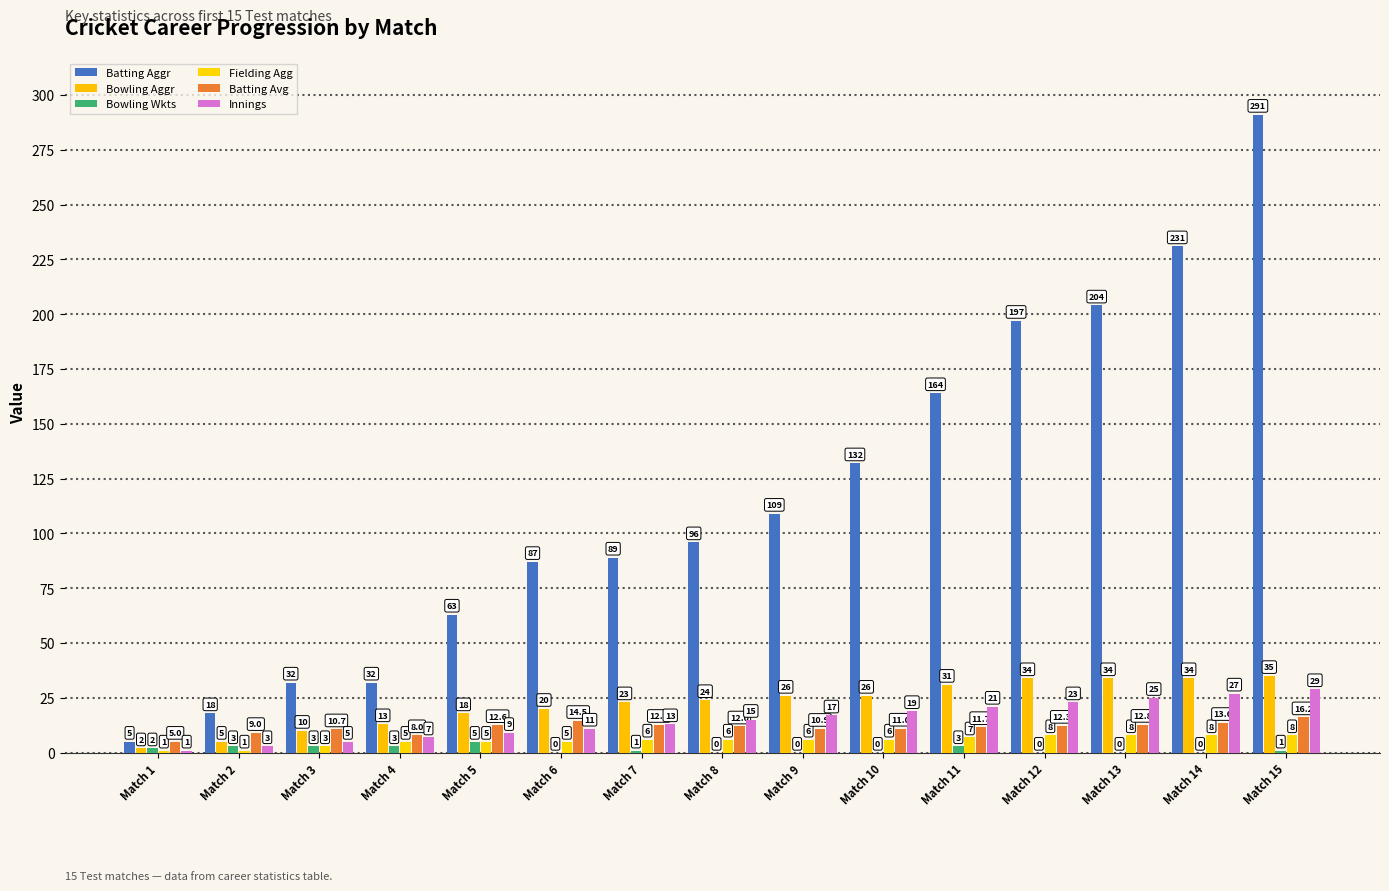

What is the average value of the Batting Avg series?

11.5